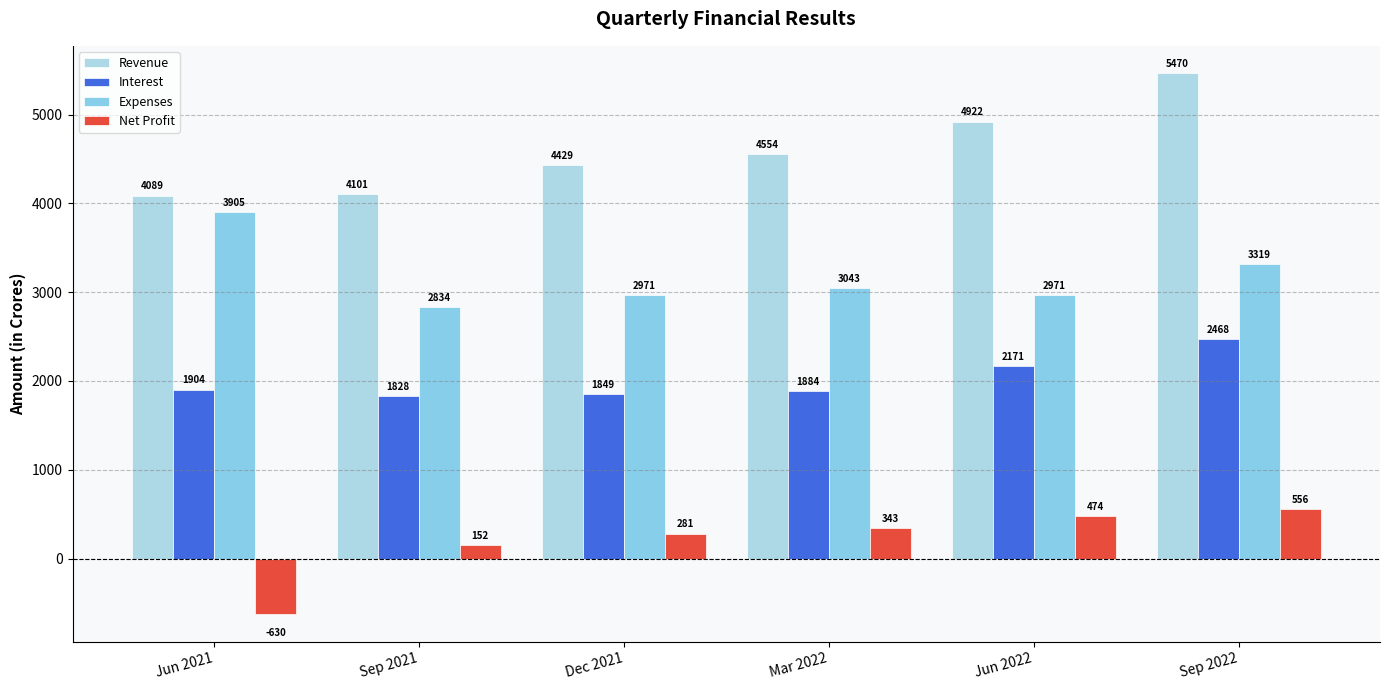

Rank the categories by Interest value from highest to lowest.

Sep 2022, Jun 2022, Jun 2021, Mar 2022, Dec 2021, Sep 2021